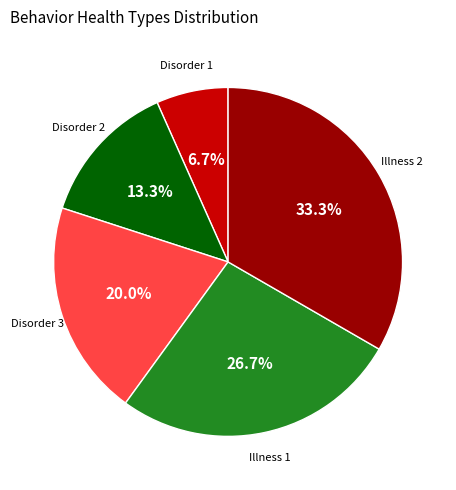

Does any single category account for the majority?

No